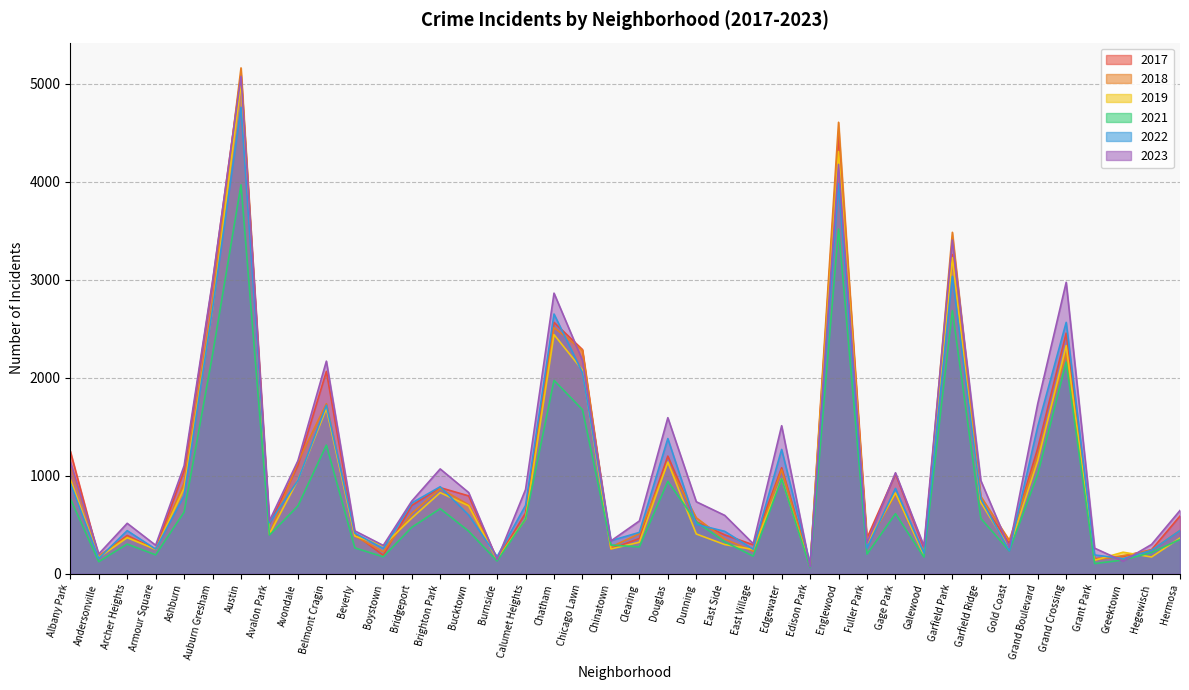

Is it true that 2019 equals 1723 at Douglas?

False